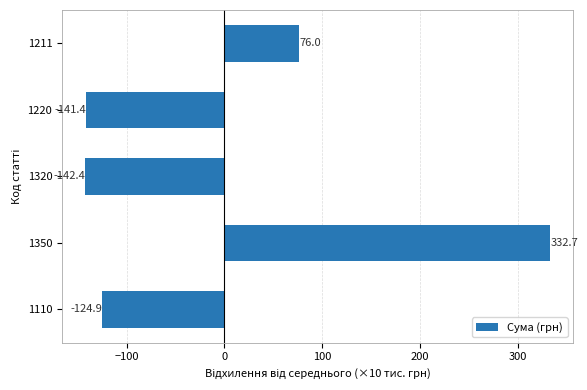

Reading bottom to top, transcribe all the data shown in this chart.

-124.9	332.7	-142.4	-141.4	76.0